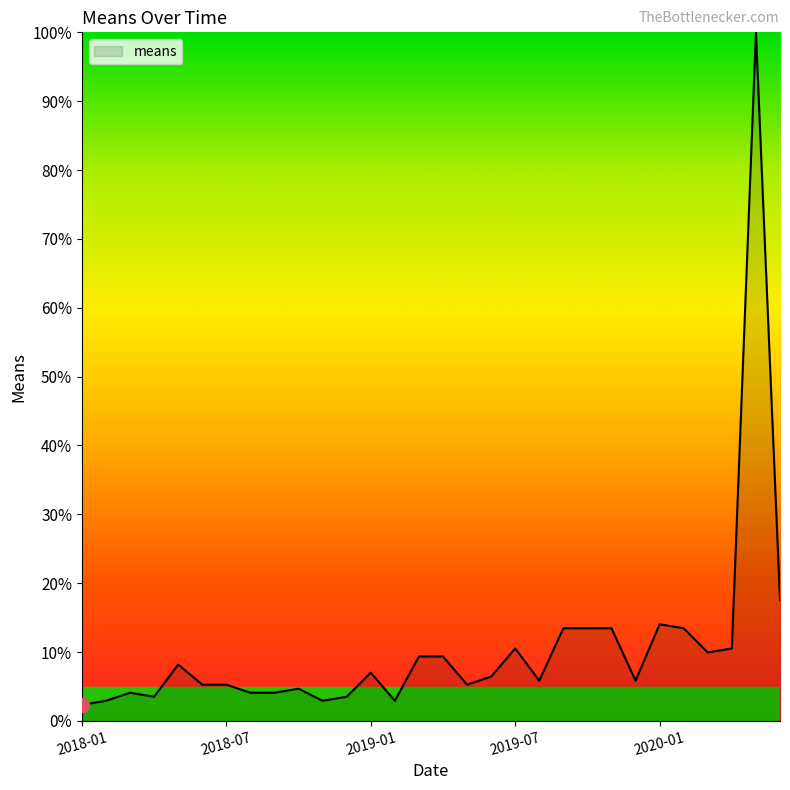

What is the smallest value displayed?

2.3